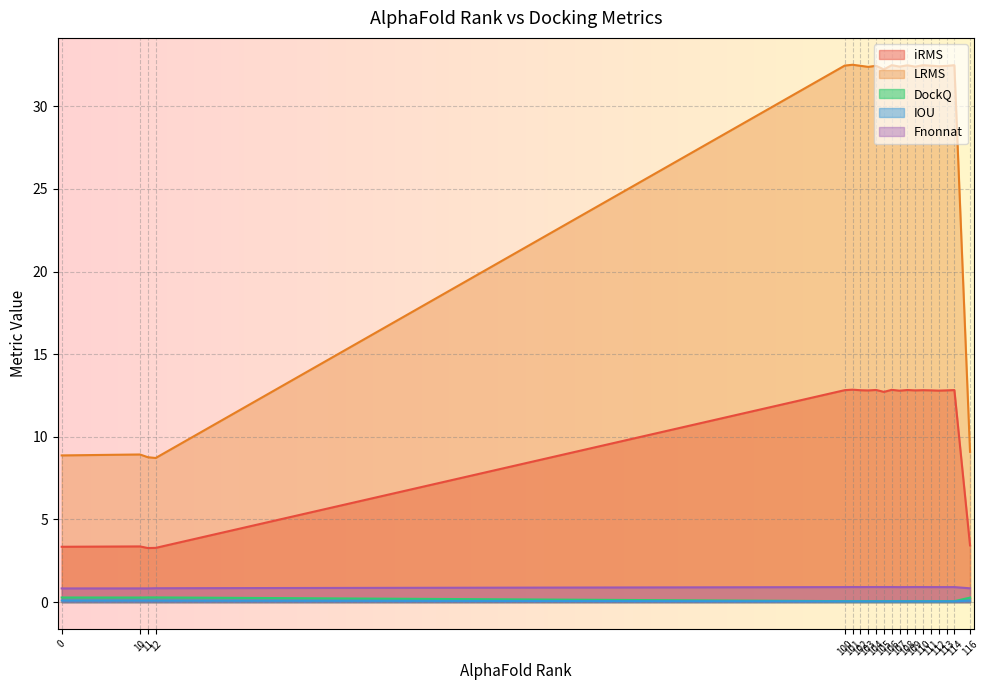

Which category has the lowest value in the iRMS series?

11